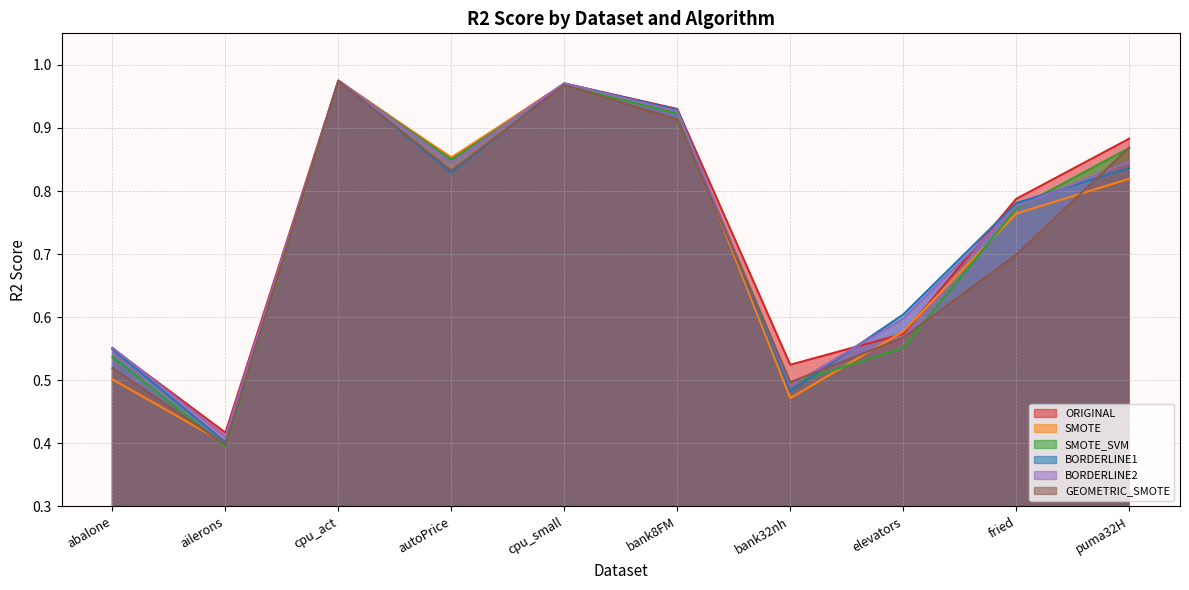

What is the label of the 1st point from the left?

abalone